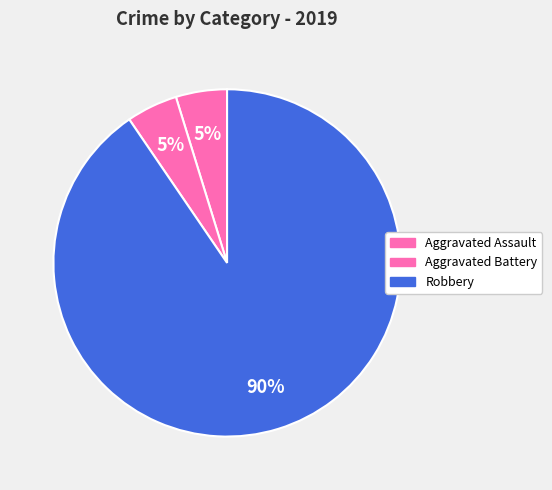

How many segments does this pie chart have?

3